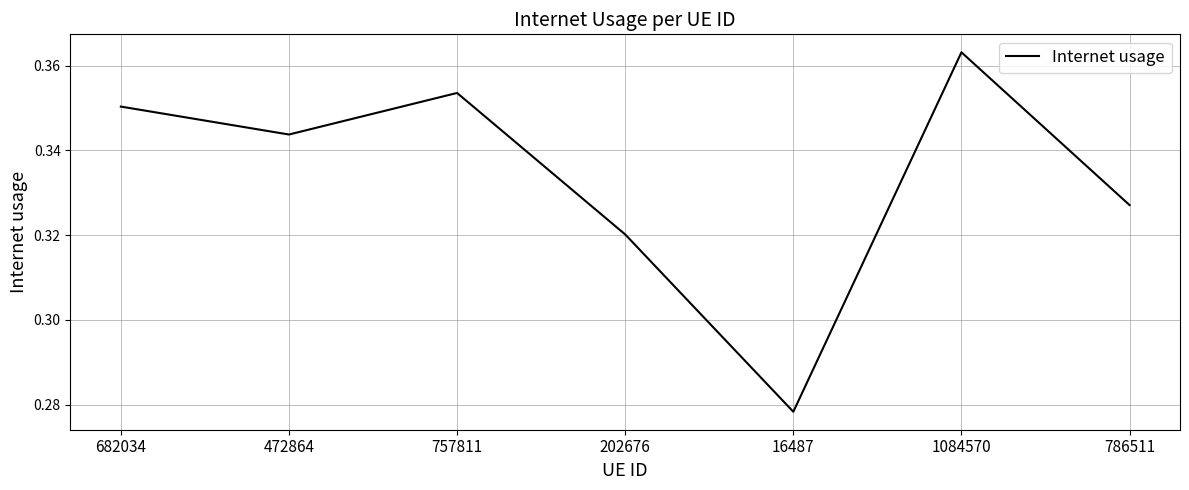

What is the sum of the values at 202676 and 472864?

0.7